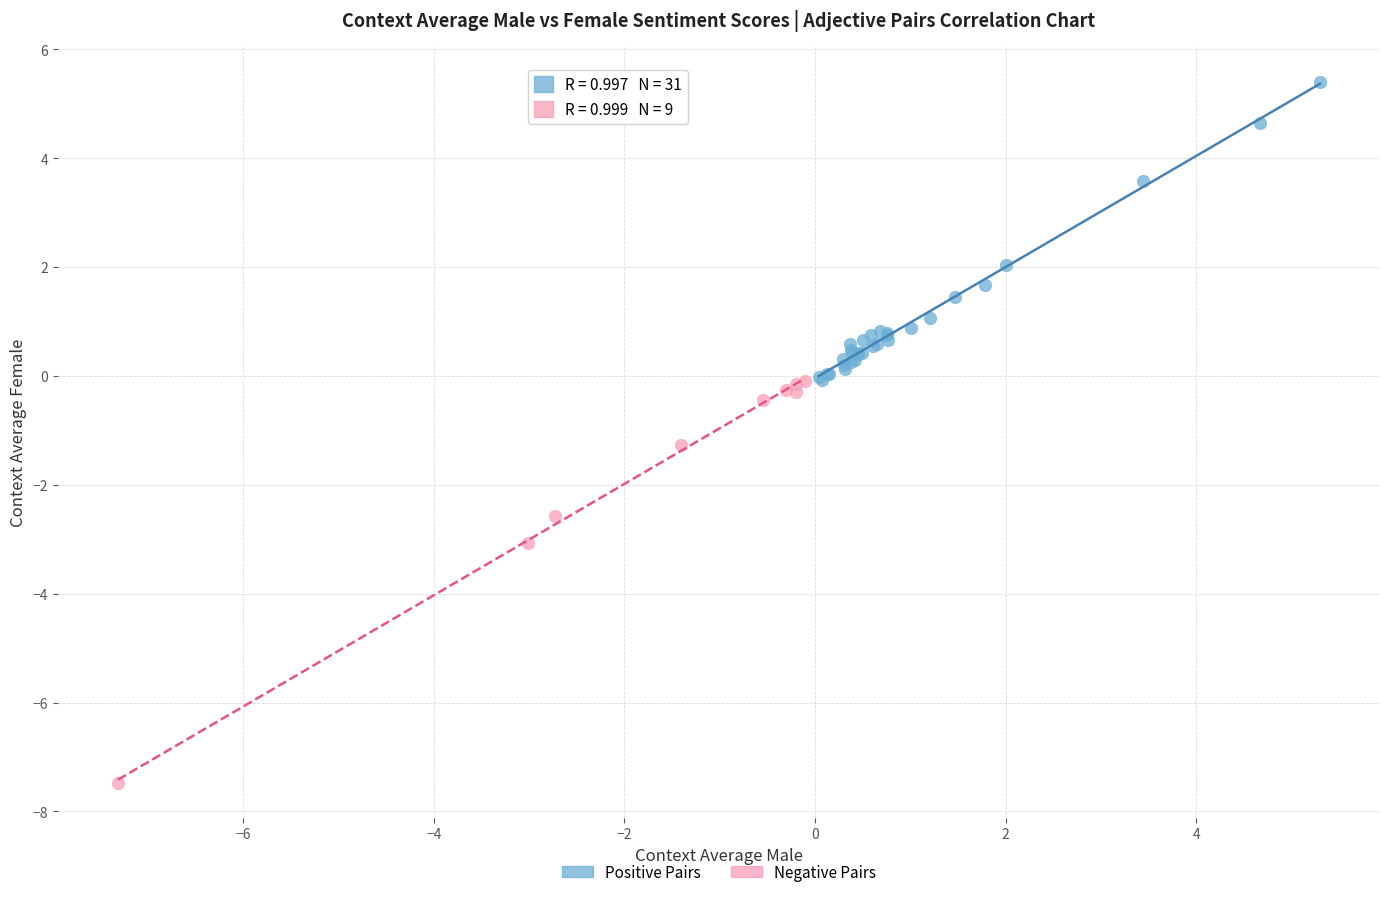

Which series contains the lowest Y value?

Negative Pairs